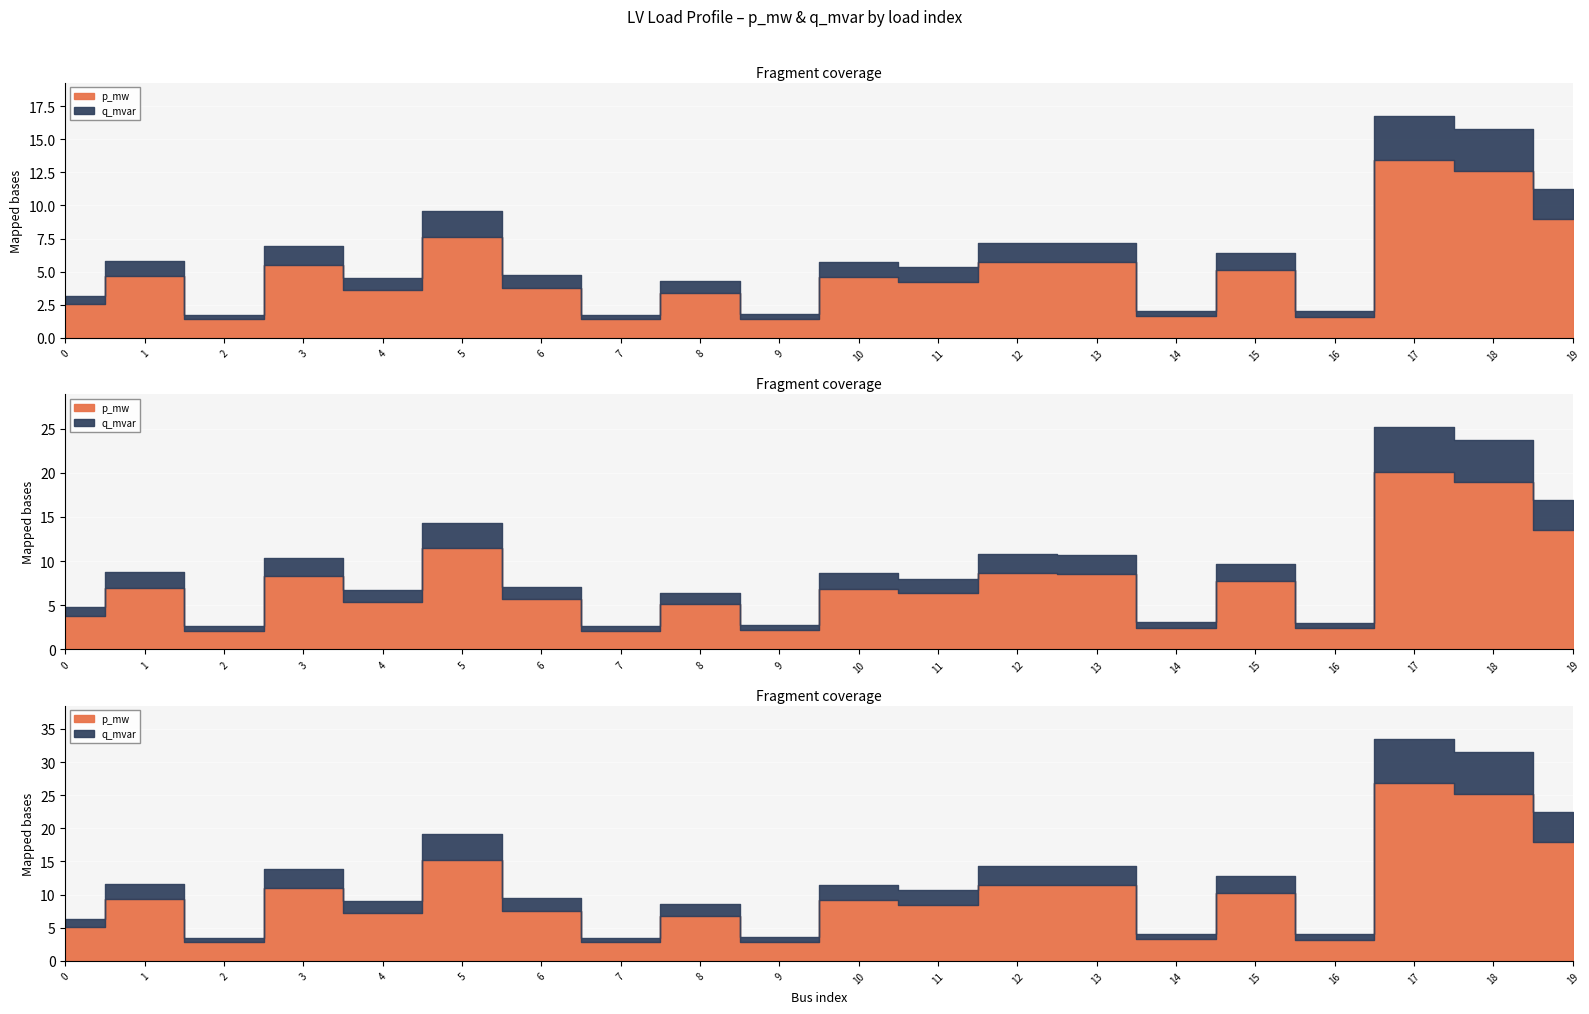

At which category does q_mvar reach its first local peak?

1